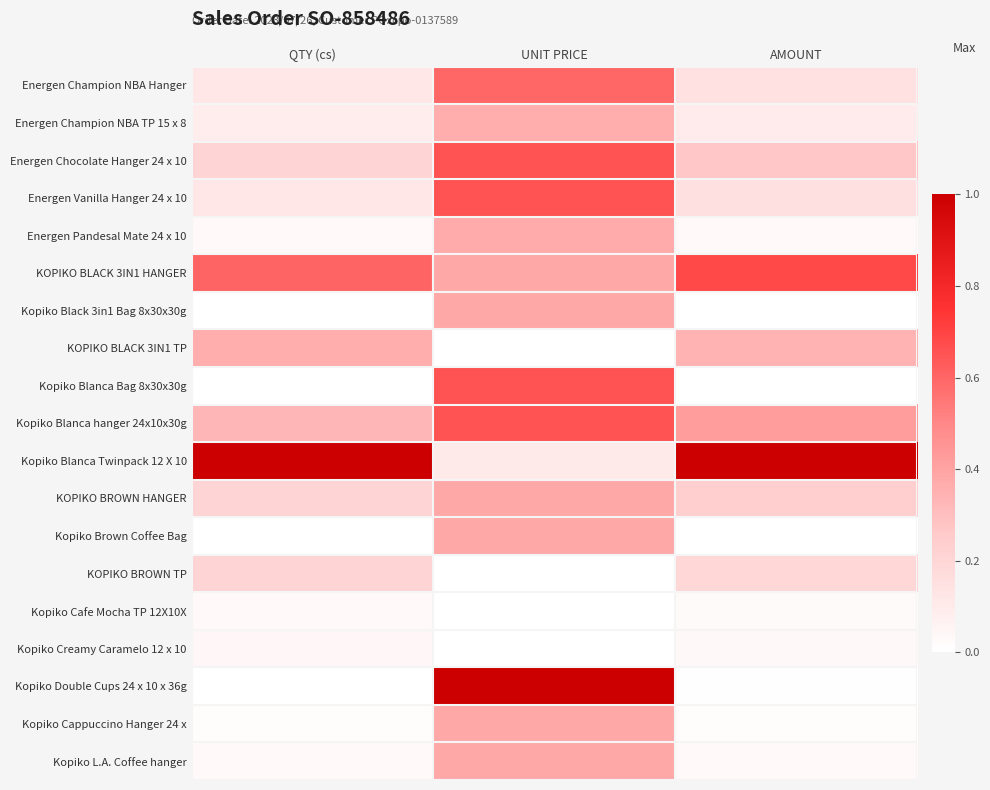

Reading left to right, transcribe all the data shown in this chart.

Energen Champion NBA Hanger: QTY (cs)=0.1	UNIT PRICE=0.6	AMOUNT=0.1
Energen Champion NBA TP 15 x 8: QTY (cs)=0.1	UNIT PRICE=0.4	AMOUNT=0.1
Energen Chocolate Hanger 24 x 10: QTY (cs)=0.2	UNIT PRICE=0.7	AMOUNT=0.3
Energen Vanilla Hanger 24 x 10: QTY (cs)=0.1	UNIT PRICE=0.7	AMOUNT=0.2
Energen Pandesal Mate 24 x 10: QTY (cs)=0.0	UNIT PRICE=0.4	AMOUNT=0.0
KOPIKO BLACK 3IN1 HANGER: QTY (cs)=0.6	UNIT PRICE=0.4	AMOUNT=0.7
Kopiko Black 3in1 Bag 8x30x30g: QTY (cs)=0.0	UNIT PRICE=0.4	AMOUNT=0.0
KOPIKO BLACK 3IN1 TP: QTY (cs)=0.4	UNIT PRICE=0.0	AMOUNT=0.3
Kopiko Blanca Bag 8x30x30g: QTY (cs)=0.0	UNIT PRICE=0.7	AMOUNT=0.0
Kopiko Blanca hanger 24x10x30g: QTY (cs)=0.3	UNIT PRICE=0.7	AMOUNT=0.4
Kopiko Blanca Twinpack 12 X 10: QTY (cs)=1.0	UNIT PRICE=0.1	AMOUNT=1.0
KOPIKO BROWN HANGER: QTY (cs)=0.2	UNIT PRICE=0.4	AMOUNT=0.2
Kopiko Brown Coffee Bag: QTY (cs)=0.0	UNIT PRICE=0.4	AMOUNT=0.0
KOPIKO BROWN TP: QTY (cs)=0.2	UNIT PRICE=0.0	AMOUNT=0.2
Kopiko Cafe Mocha TP 12X10X: QTY (cs)=0.0	UNIT PRICE=0.0	AMOUNT=0.0
Kopiko Creamy Caramelo 12 x 10: QTY (cs)=0.0	UNIT PRICE=0.0	AMOUNT=0.0
Kopiko Double Cups 24 x 10 x 36g: QTY (cs)=0.0	UNIT PRICE=1.0	AMOUNT=0.0
Kopiko Cappuccino Hanger 24 x: QTY (cs)=0.0	UNIT PRICE=0.4	AMOUNT=0.0
Kopiko L.A. Coffee hanger: QTY (cs)=0.0	UNIT PRICE=0.4	AMOUNT=0.0